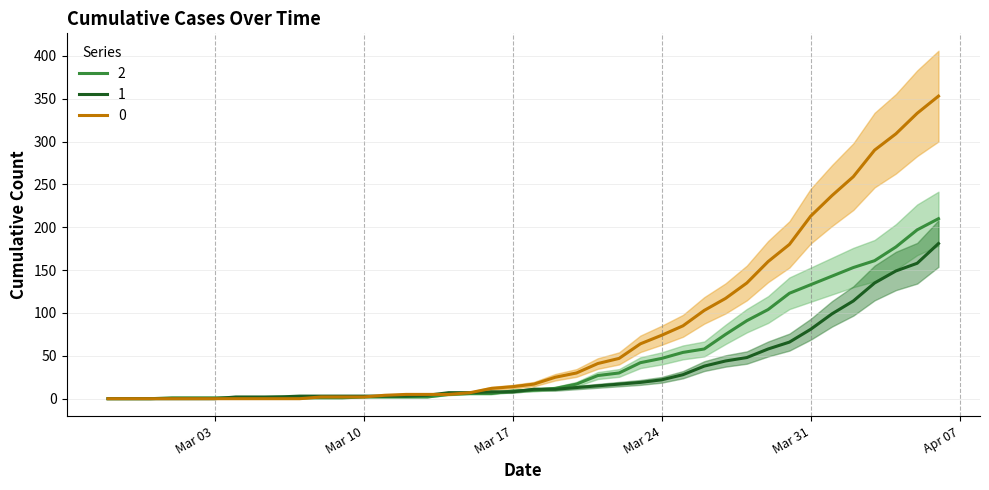

Is the value of 0 at 2020-03-29 greater than the value of 1 at 2020-03-30?

Yes